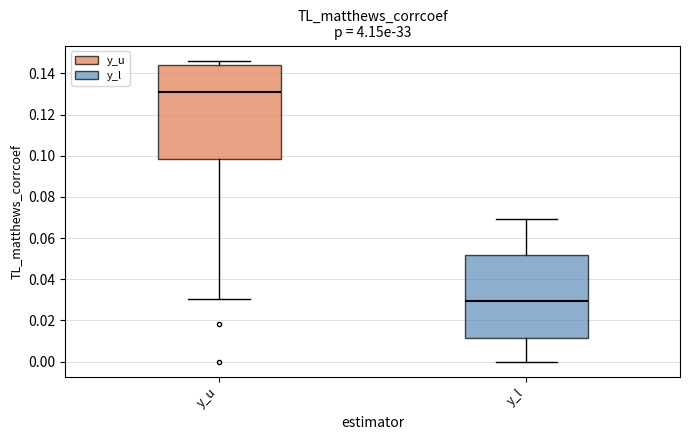

Reading left to right, read every box against the y-axis: the position of its median line, the range the box covers, and the ends of its whiskers. The values are not printed on the chart, so give them approximately, as read against the axis.

y_u: median 0.132, box 0.098 to 0.144, whiskers 0.030 to 0.146
y_l: median 0.030, box 0.012 to 0.052, whiskers 0.000 to 0.070